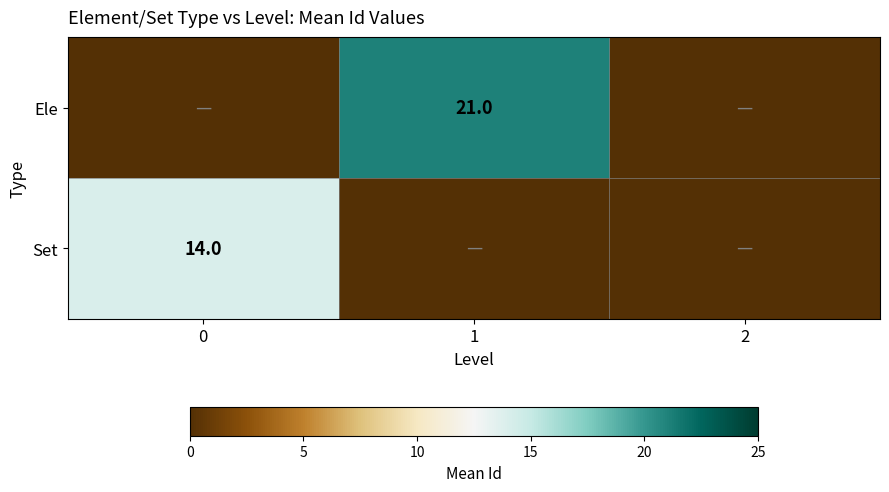

The Set series shows 14 at 0. True or false?

True